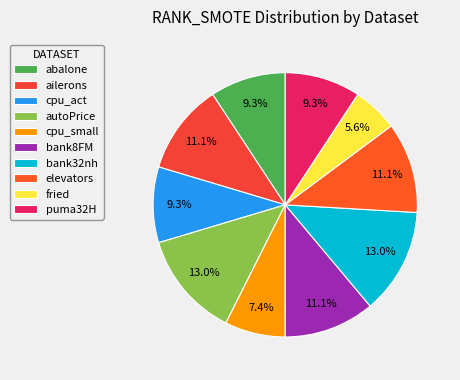

Between cpu_small and elevators, which is larger?

elevators